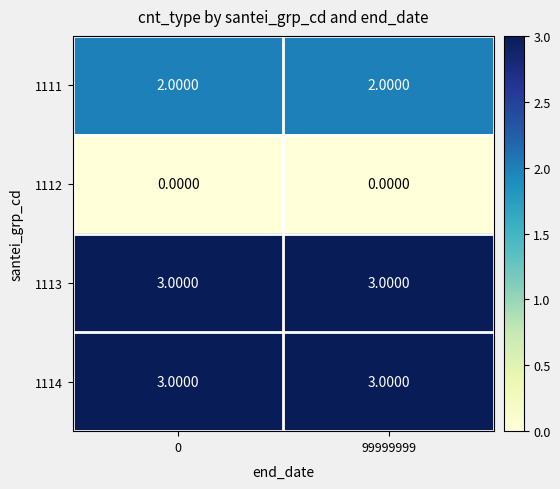

What is the sum of the 1113 values at 0 and 99999999?

6